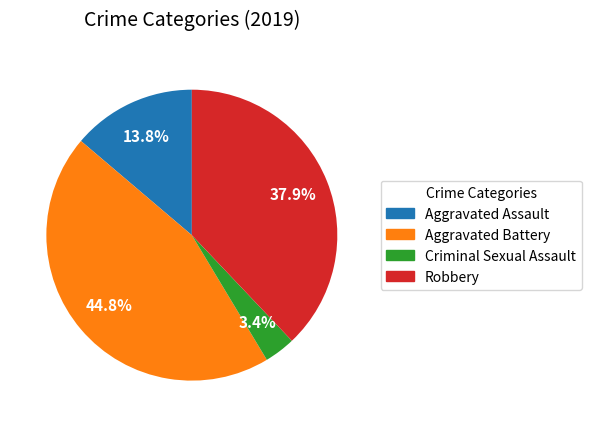

Rank the categories by value from lowest to highest.

Criminal Sexual Assault, Aggravated Assault, Robbery, Aggravated Battery